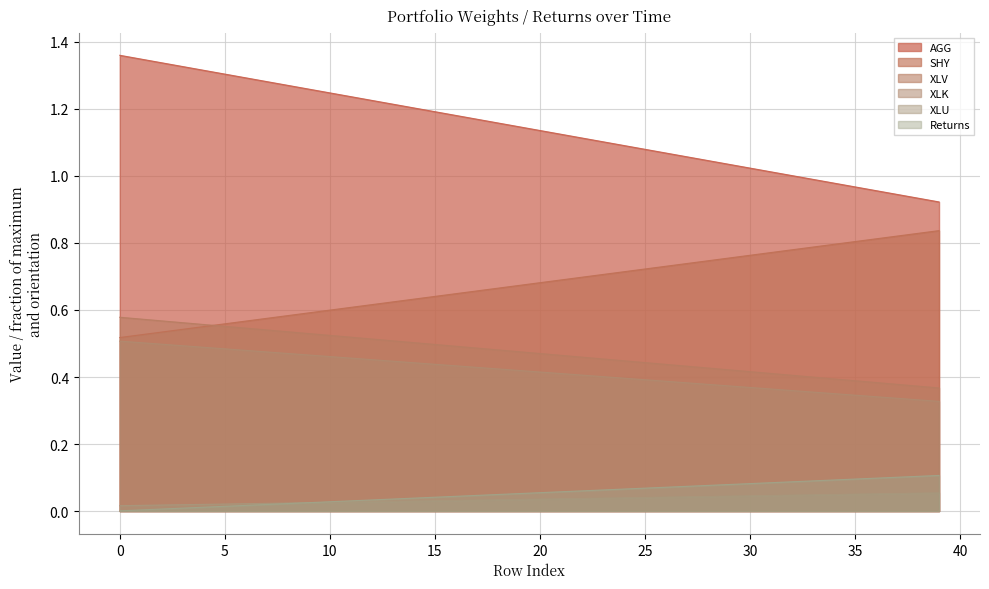

Rank the series at 15 from lowest to highest value.

XLU, Returns, XLK, XLV, SHY, AGG